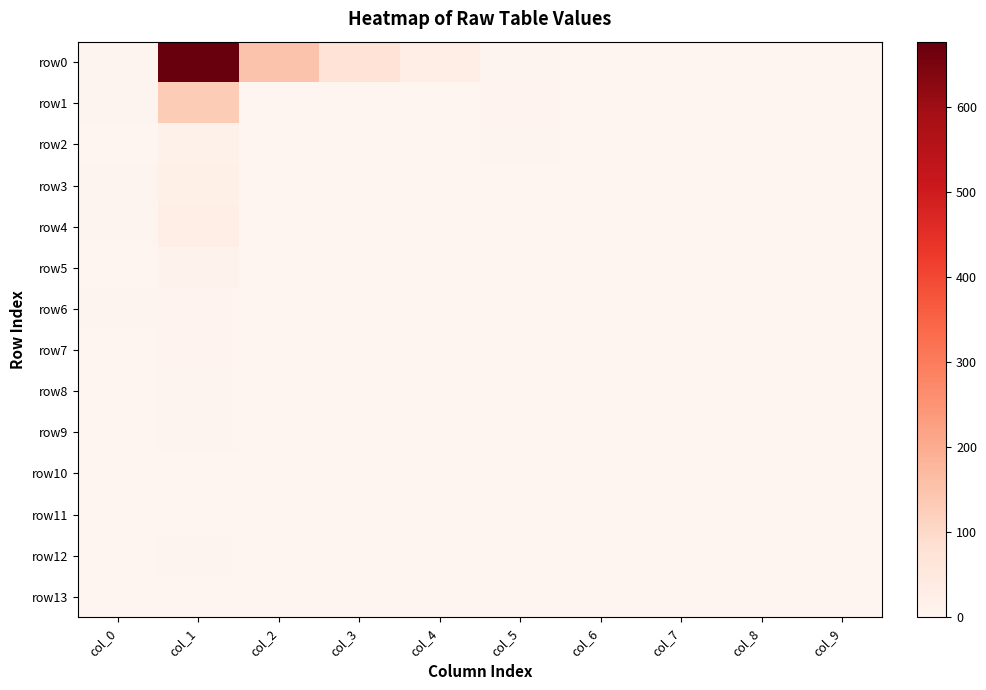

What is the total value across all series at col_7?

1